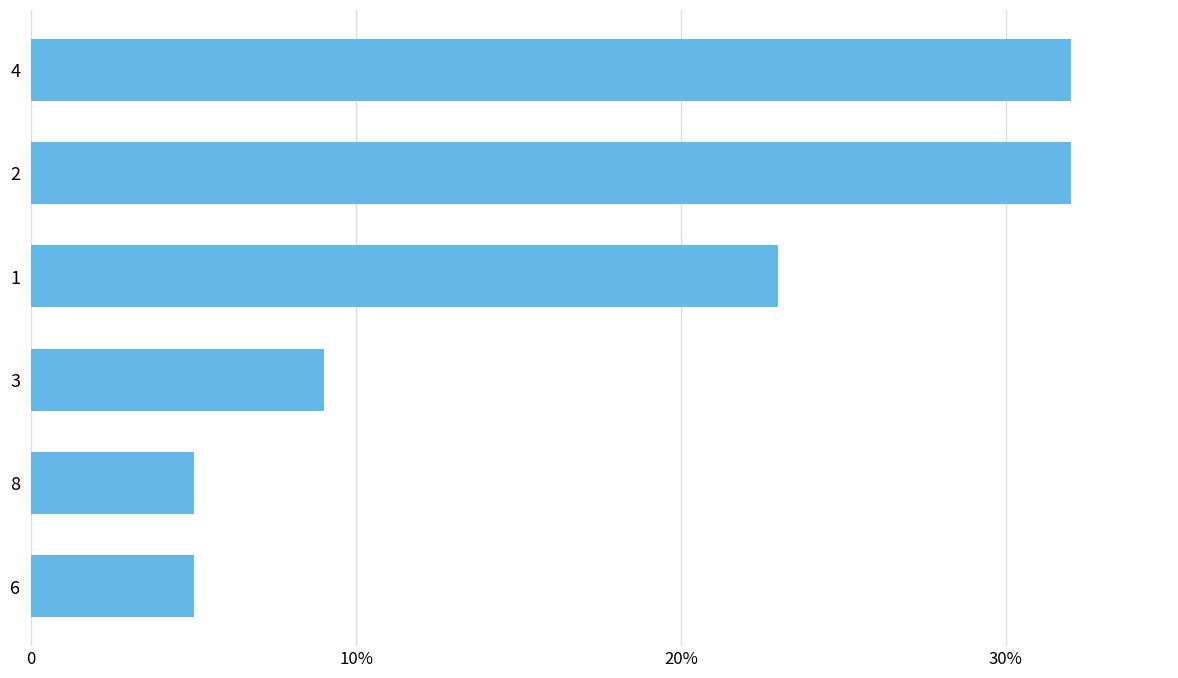

Does the chart contain stacked bars?

No